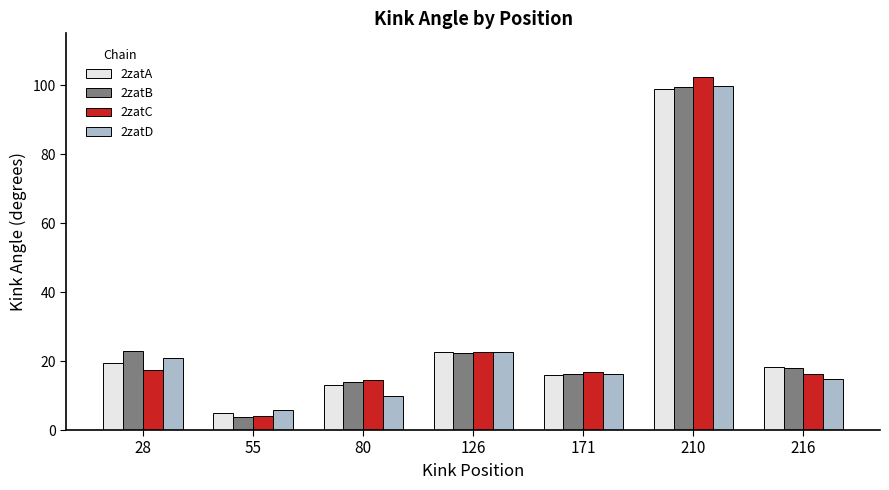

Is it true that 2zatC equals 17.4 at 28?

True